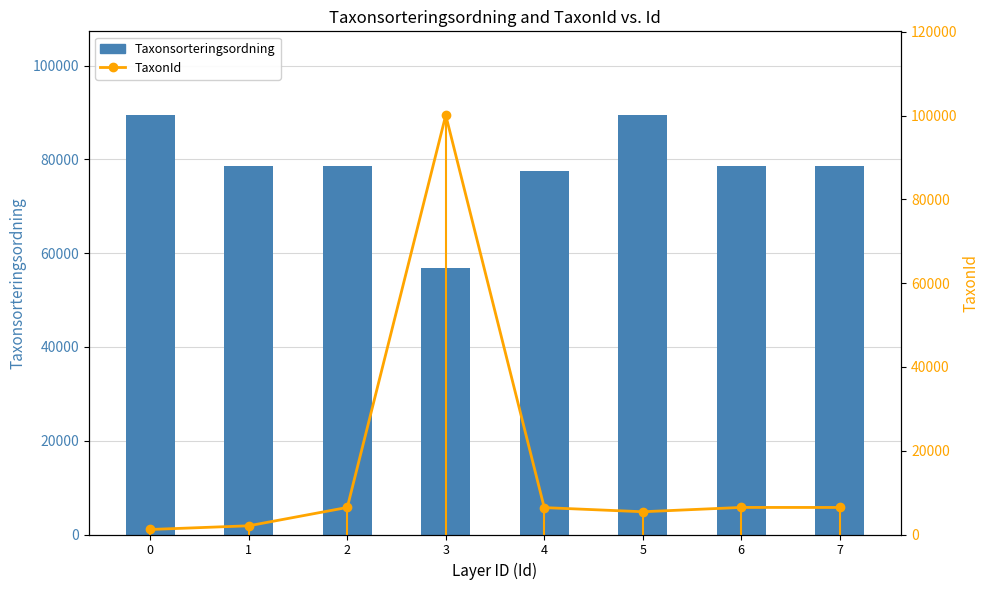

What is the total value across all series at 7?

85036